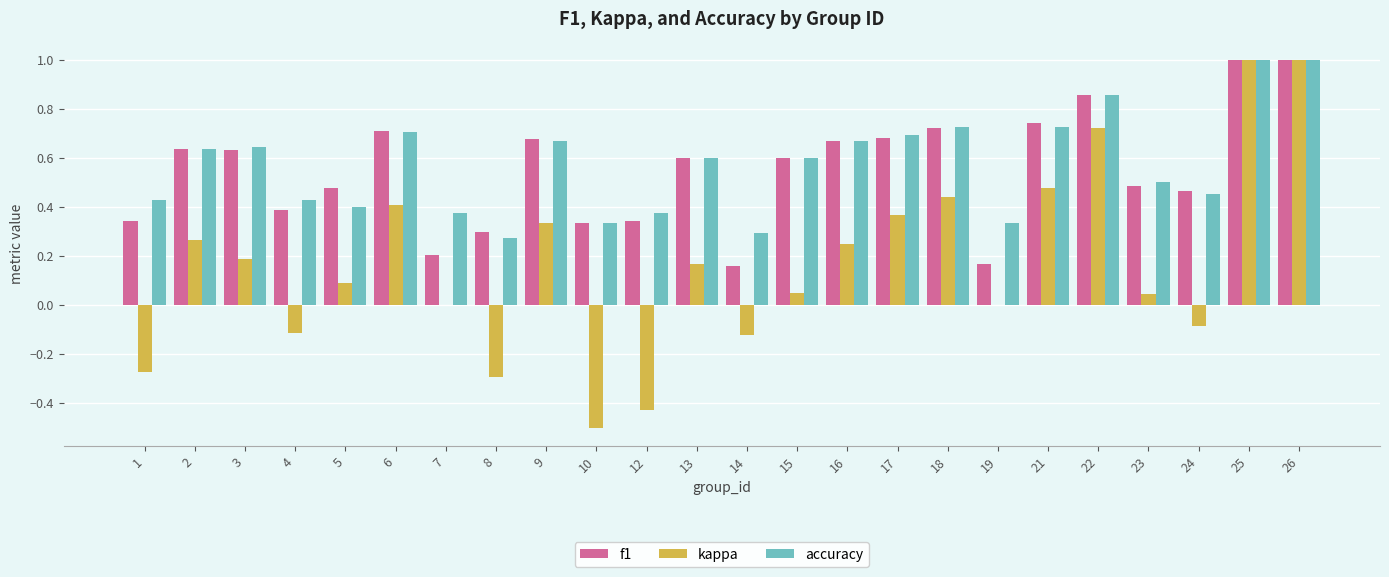

The value of accuracy at 23 is 0.2. True or false?

False